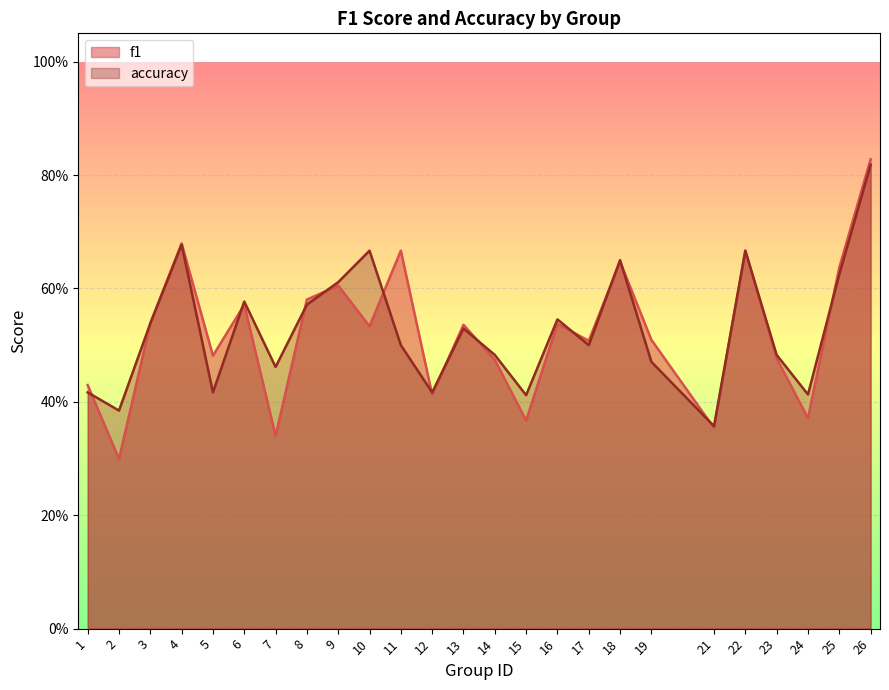

What is the difference between the accuracy values at 21 and 23?

0.1